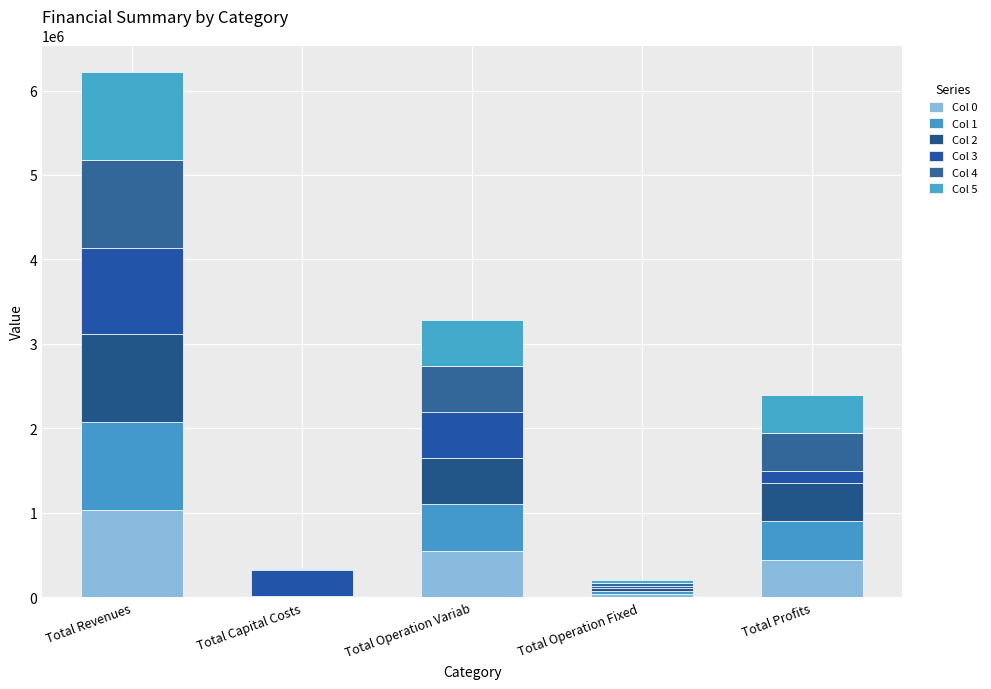

Are the bars horizontal?

No